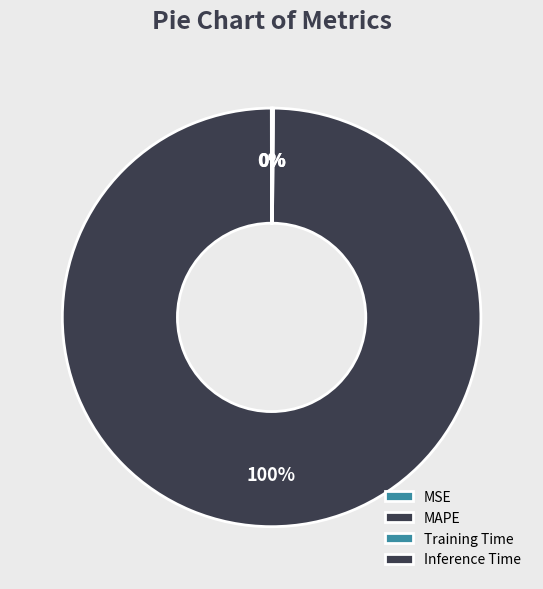

What is the smallest slice in the pie chart?

MSE